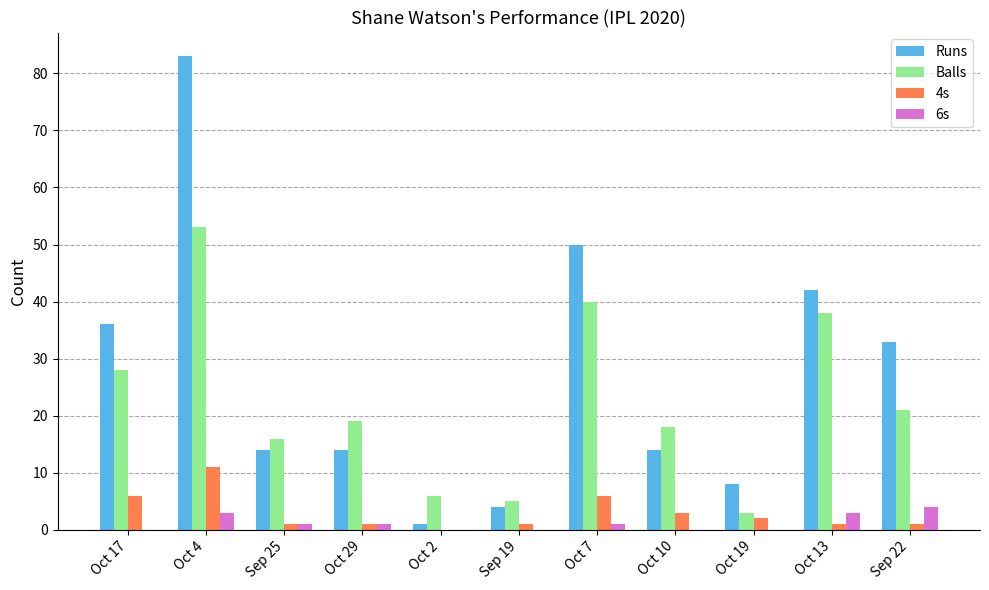

Is the value of 6s at Oct 4 greater than the value of Runs at Oct 10?

No